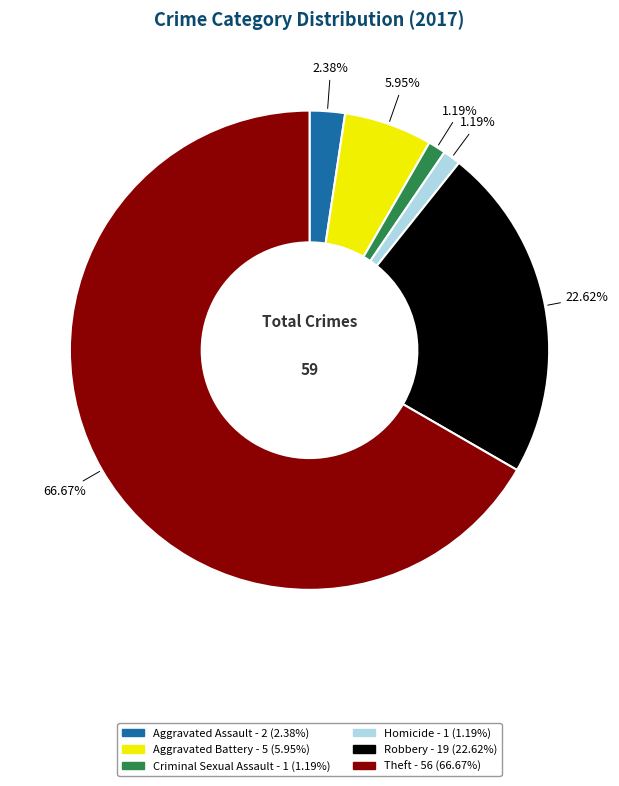

How many slices are in this pie chart?

6